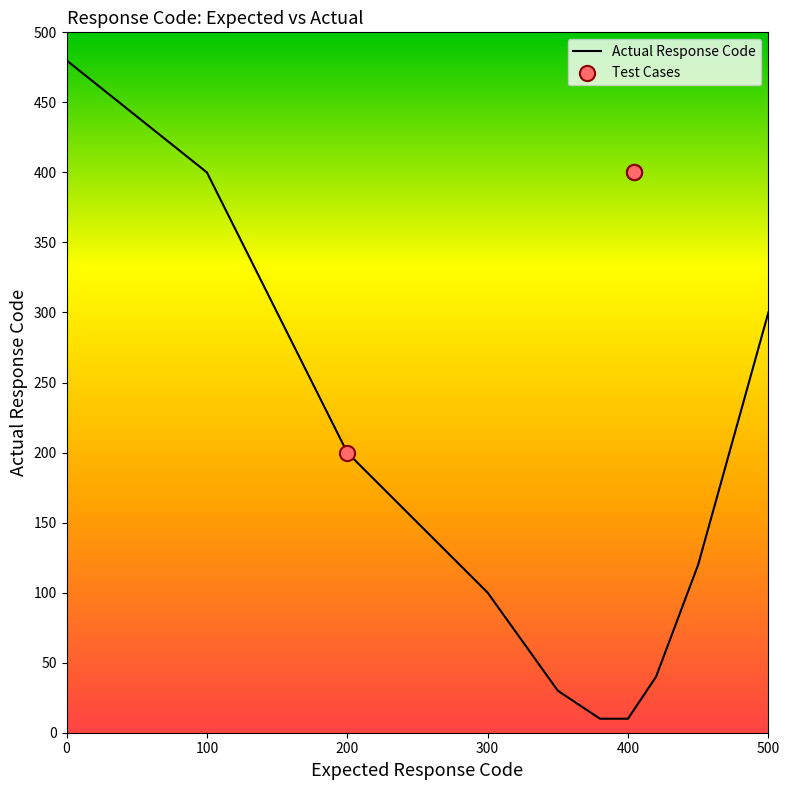

What is the ratio of the value at 404 to the value at 404?

1.0